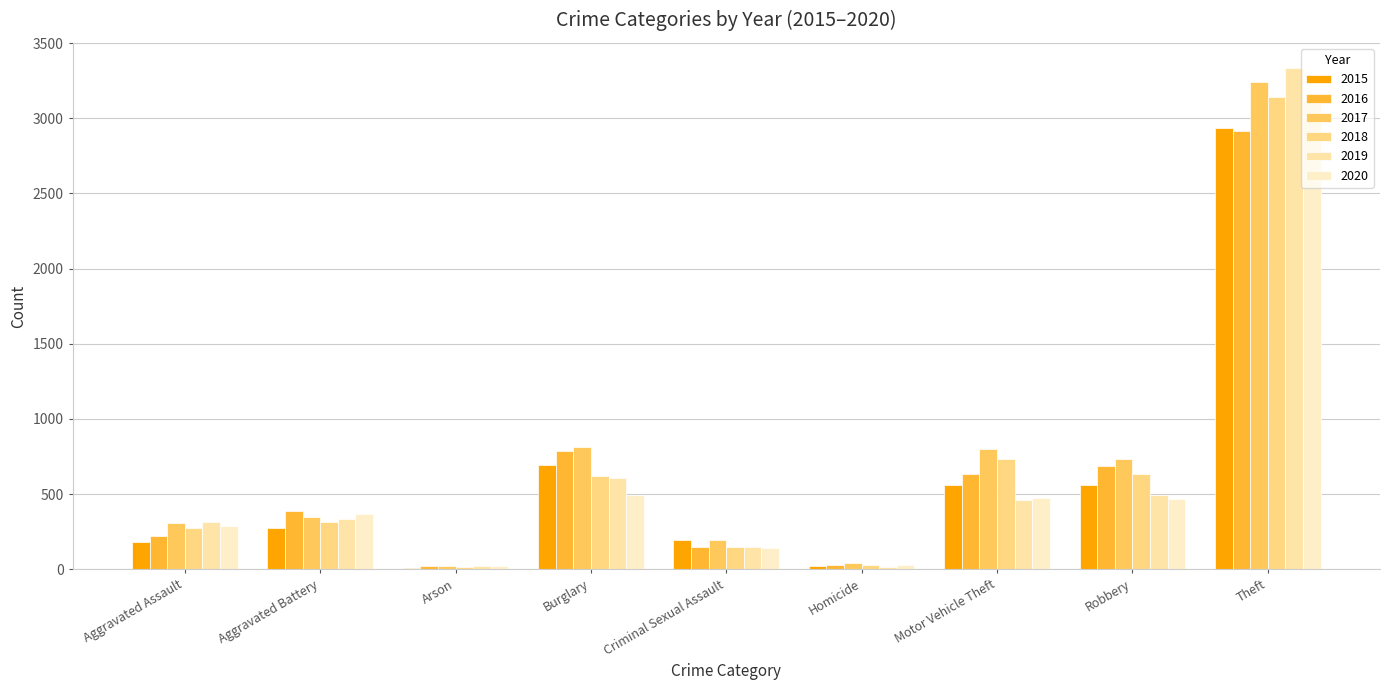

Count the number of data series in this chart.

6